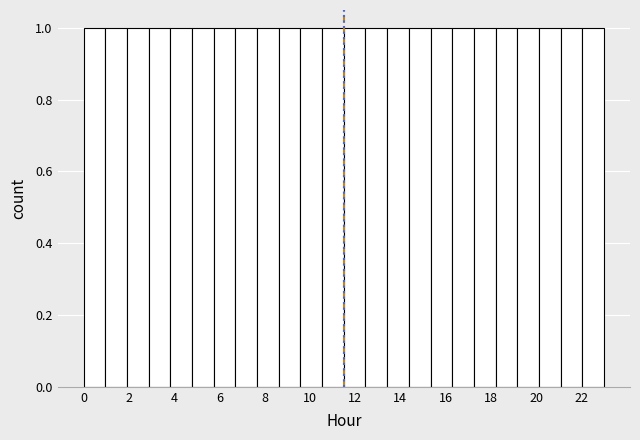

Reading left to right, list every bar in this chart as the range it spans on the x-axis followed by its height. Neither the bar edges nor the heights are printed on the chart, so give them approximately, as read against the axes.

0.0 to 1.0: 1
1.0 to 2.0: 1
2.0 to 2.8: 1
2.8 to 3.8: 1
3.8 to 4.8: 1
4.8 to 5.8: 1
5.8 to 6.8: 1
6.8 to 7.6: 1
7.6 to 8.6: 1
8.6 to 9.6: 1
9.6 to 10.6: 1
10.6 to 11.6: 1
11.6 to 12.4: 1
12.4 to 13.4: 1
13.4 to 14.4: 1
14.4 to 15.4: 1
15.4 to 16.2: 1
16.2 to 17.2: 1
17.2 to 18.2: 1
18.2 to 19.2: 1
19.2 to 20.2: 1
20.2 to 21.0: 1
21.0 to 22.0: 1
22.0 to 23.0: 1